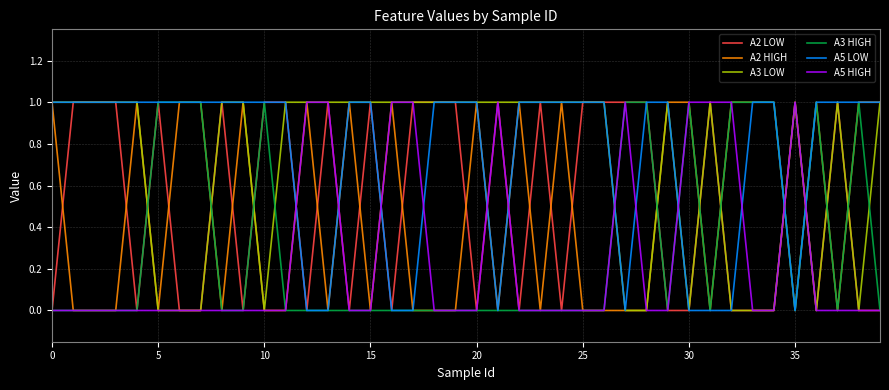

How many intersections are there between A3 LOW and A3 HIGH?

14